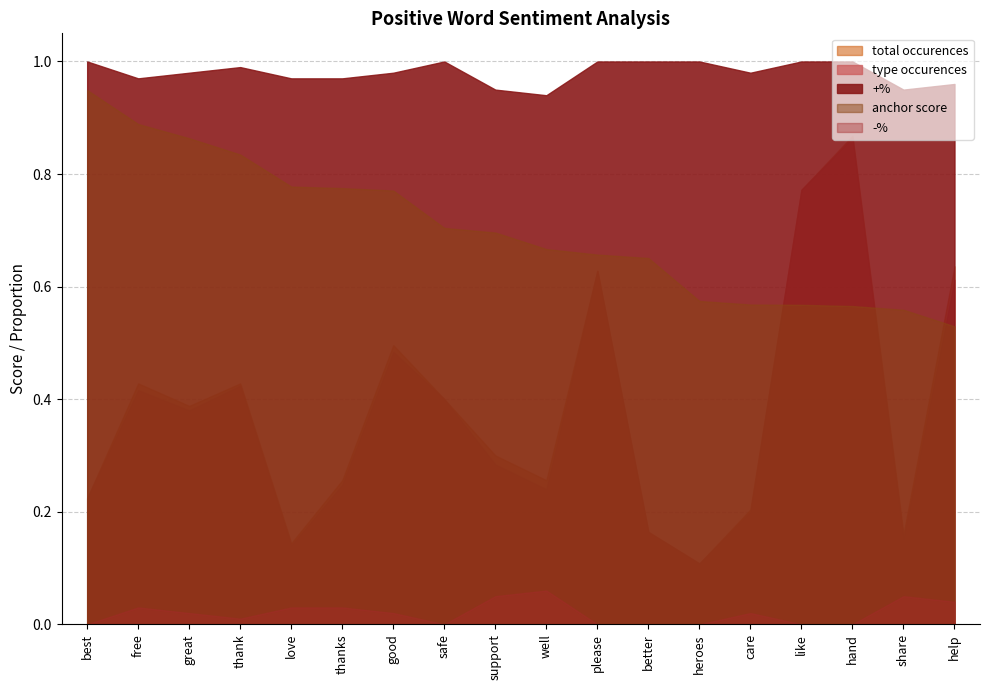

True or false: type occurences has more than 2 interior local peaks.

True